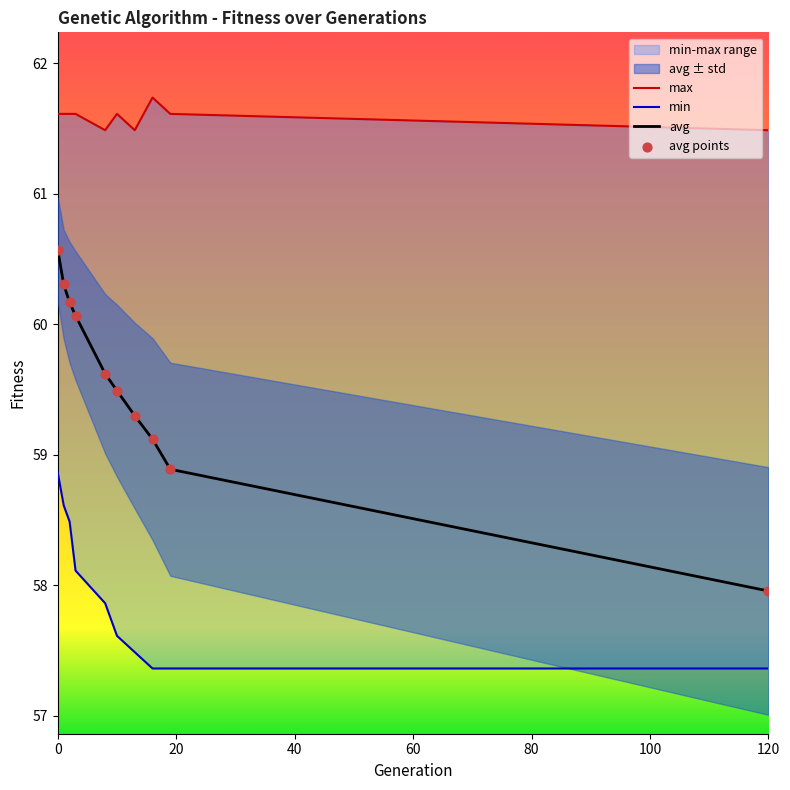

Which series has the widest spread of Y values?

avg